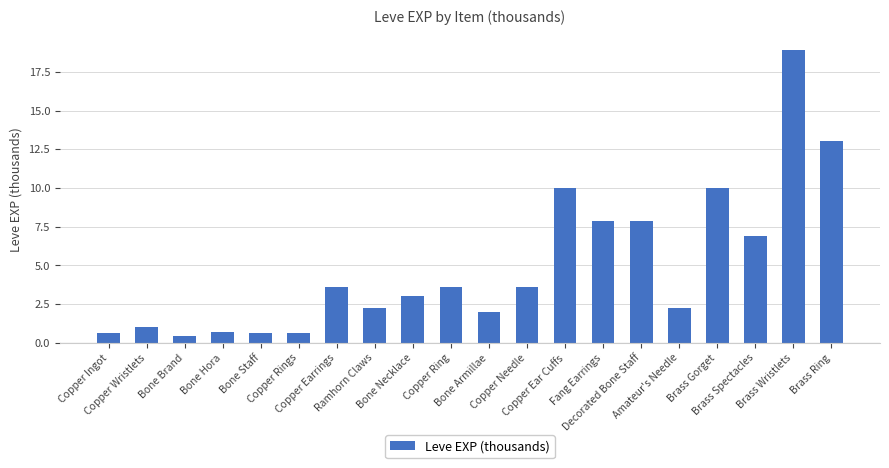

What is the ratio of the value at Brass Spectacles to the value at Bone Necklace?

2.3